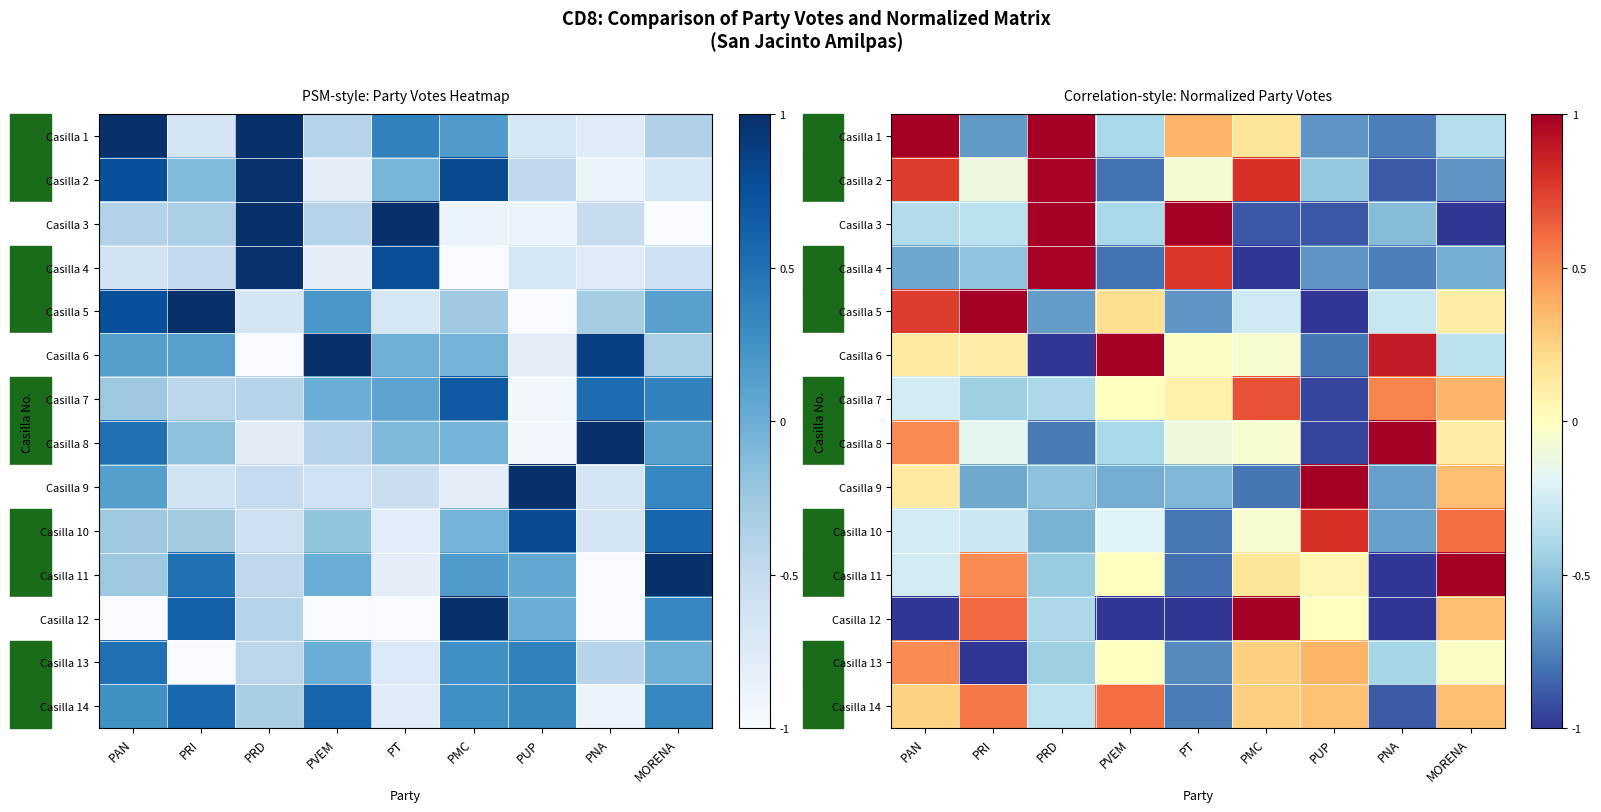

What is the difference between the Casilla 7 values at PVEM and PT?

0.1